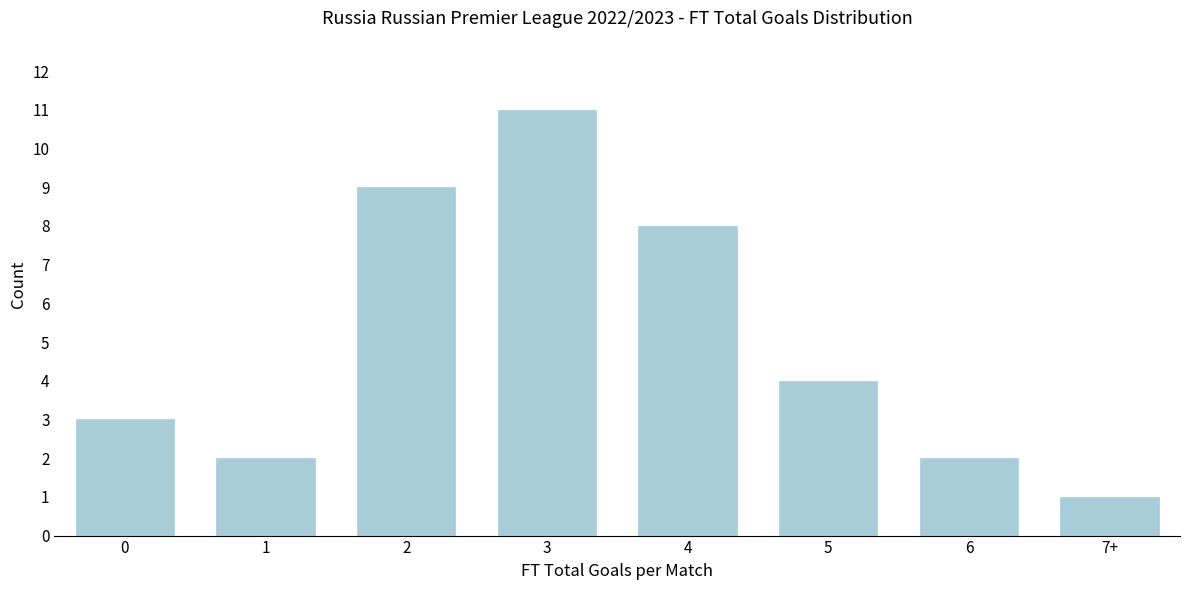

Reading left to right, what are all the values shown in this chart?

0=3	1=2	2=9	3=11	4=8	5=4	6=2	7+=1